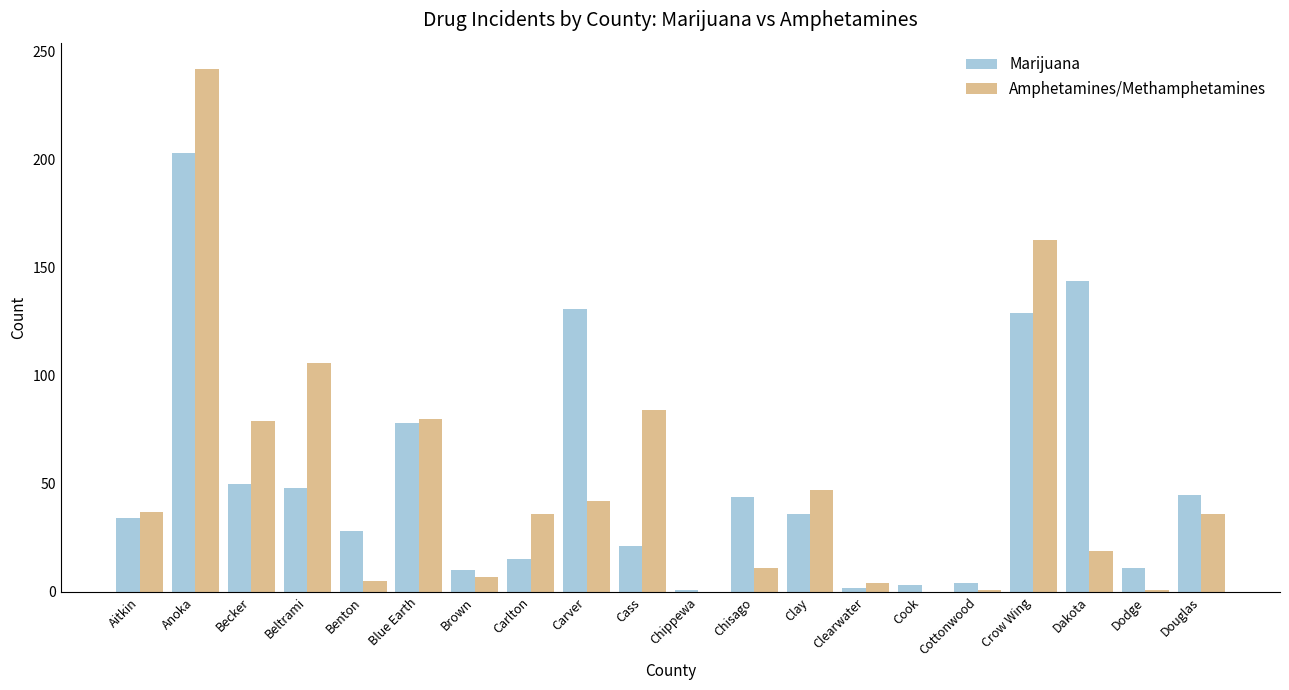

The Amphetamines/Methamphetamines series shows 47 at Clay. True or false?

True